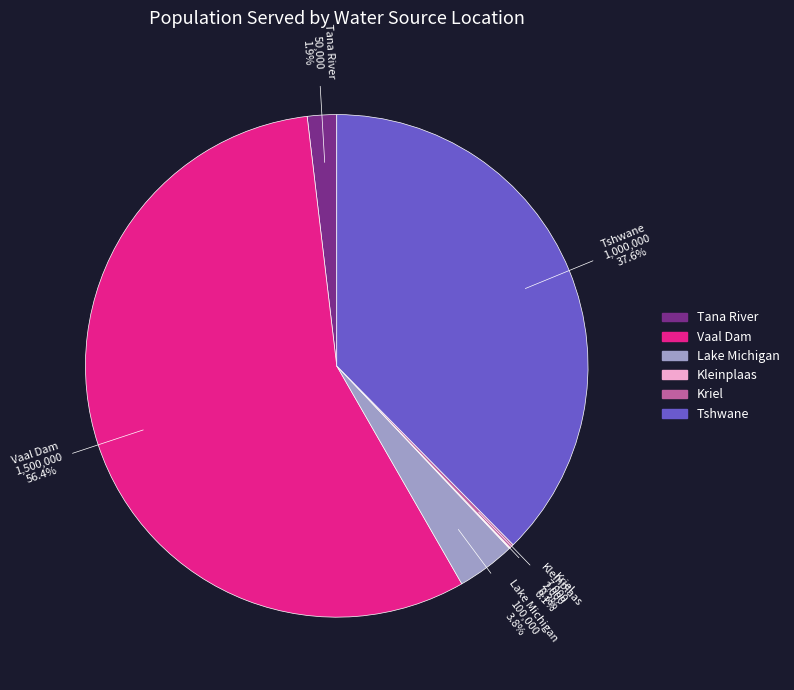

Combined, what portion of the pie is Lake Michigan and Tshwane?

41.4%